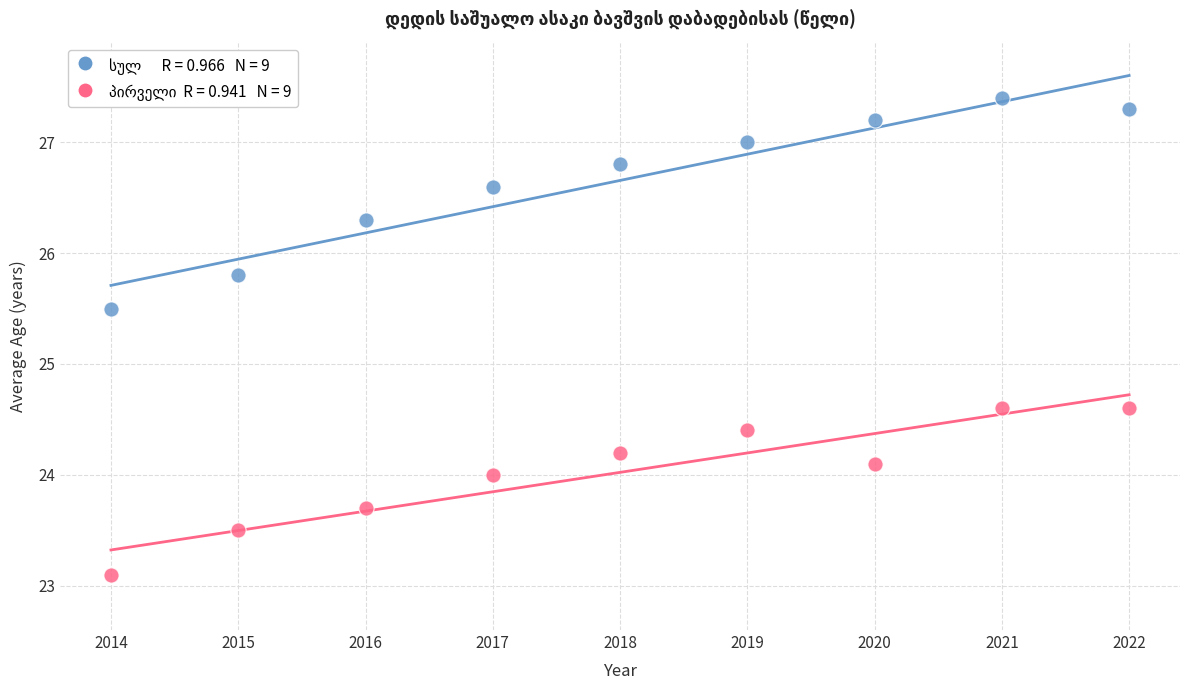

Across all data points, what is the range of X values (max minus min)?

8.0